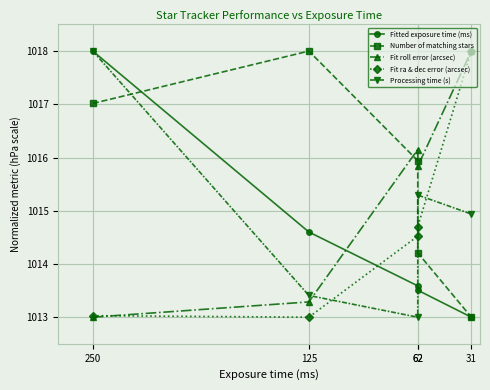

How many lines are shown in the chart?

5